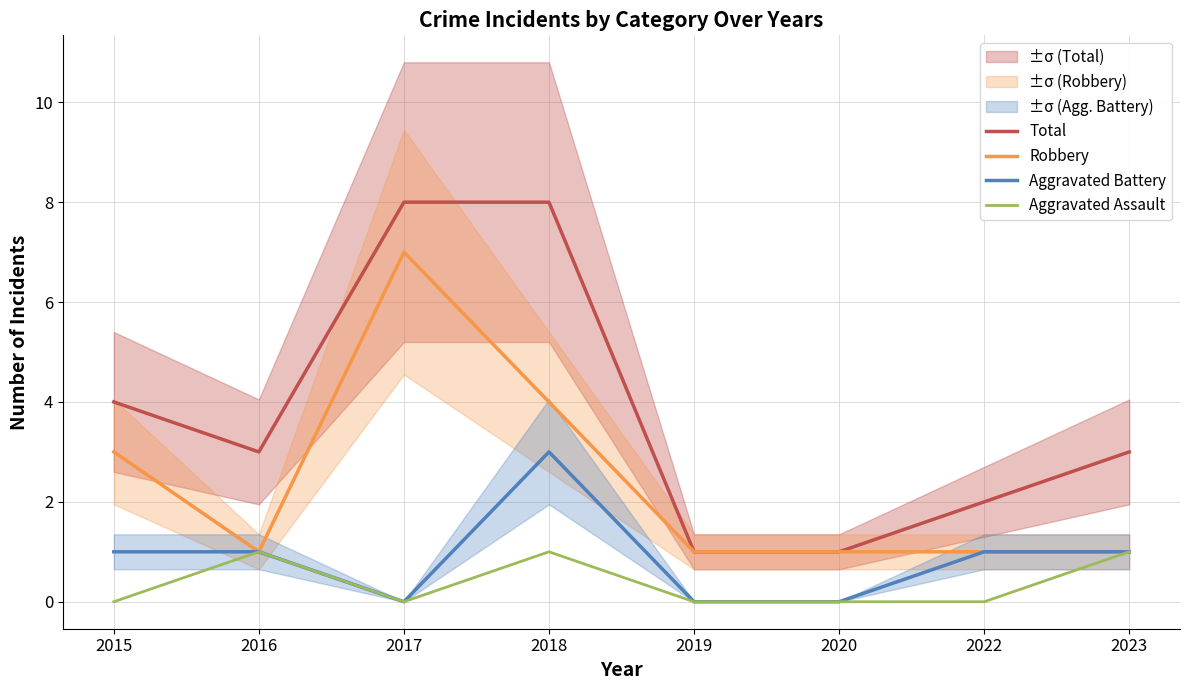

What is the total value across all series at 2020?

2